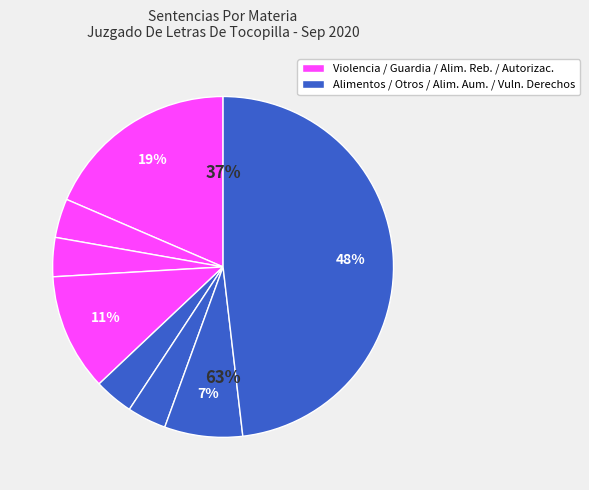

Rank the categories by value from lowest to highest.

Guardador Menores De Edad, Nombramiento, Alimentos, Rebaja, Alimentos, Otros Asuntos De Tramitacion Ordinaria, Alimentos, Aumento, Autorizaciones, Violencia Intrafamiliar, Vulneración De Derechos